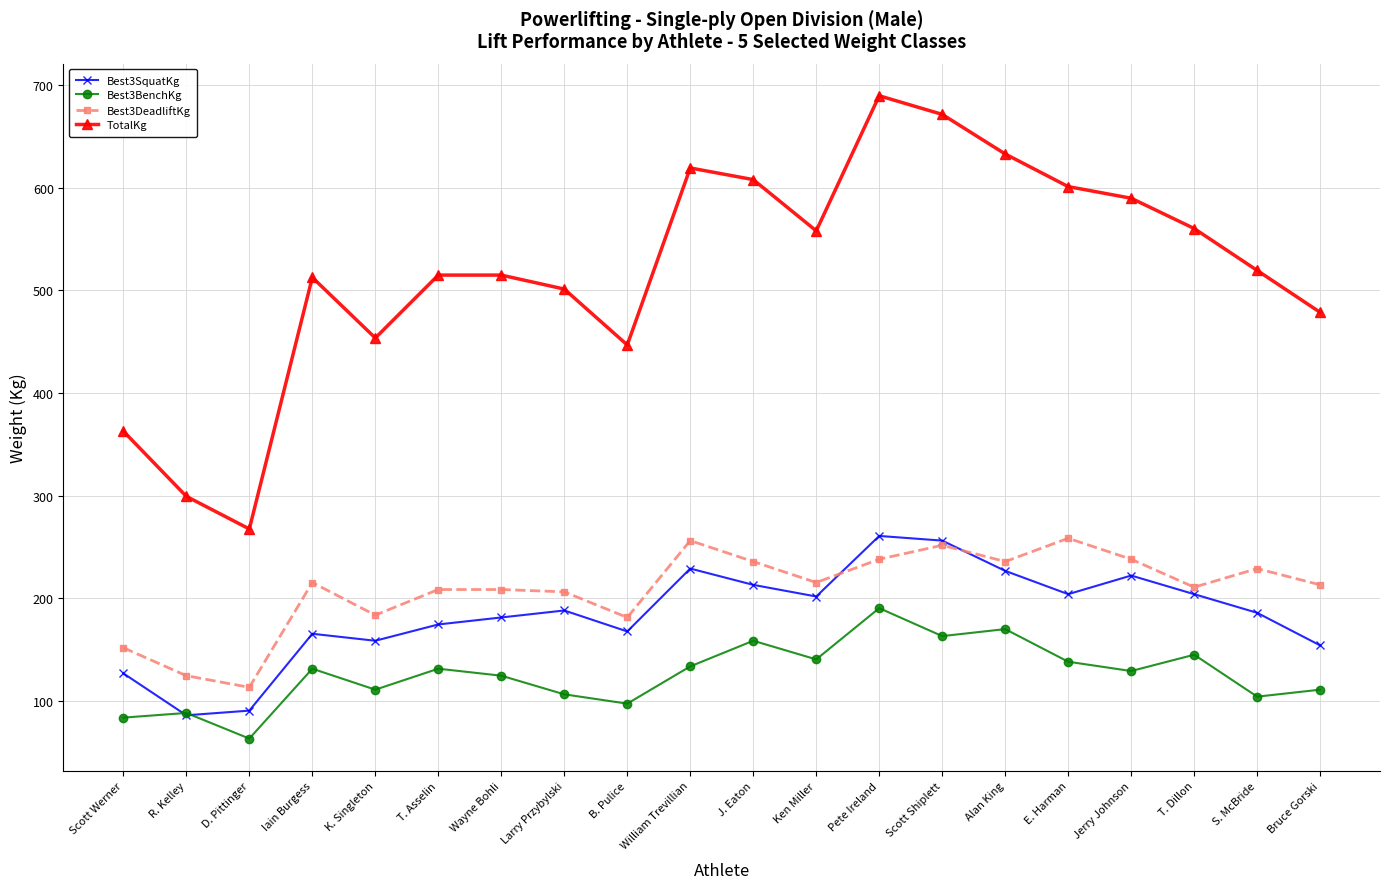

What is the maximum value shown in the chart?

689.5